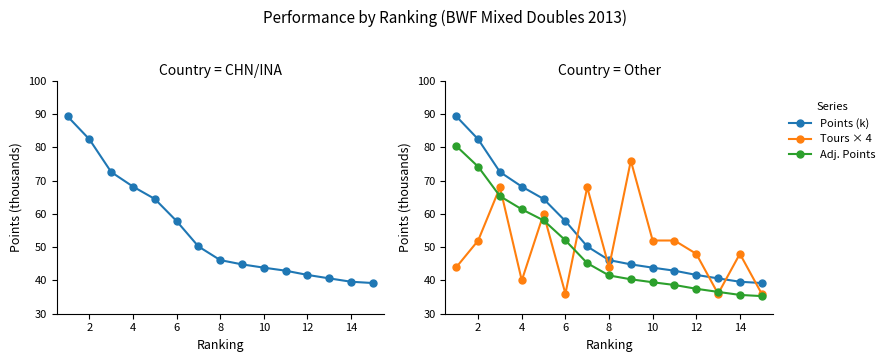

What value does the Tours × 4 series have at 14?

48.0